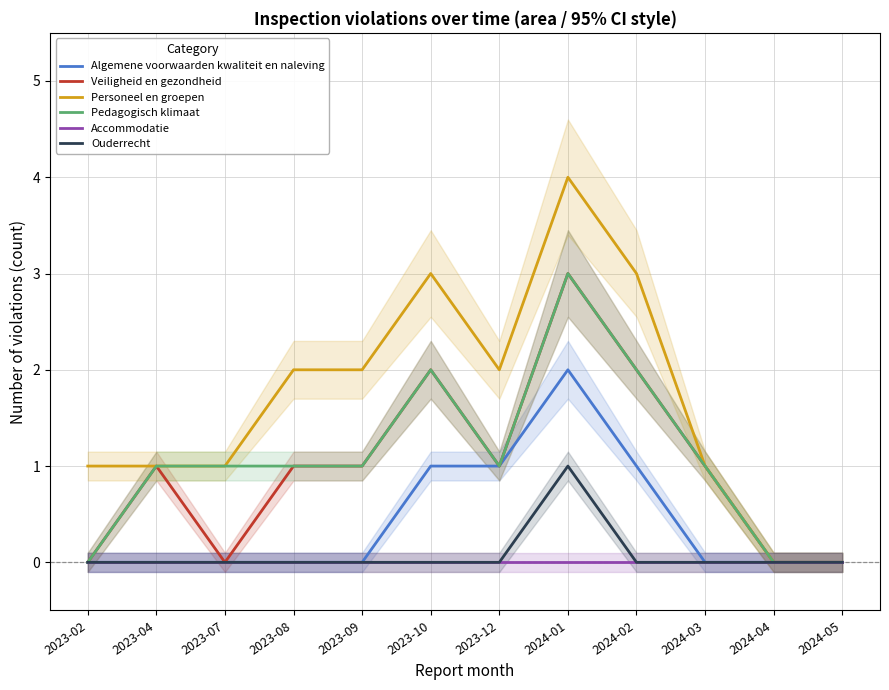

Count the Veiligheid en gezondheid values in the range 0 to 2.

11